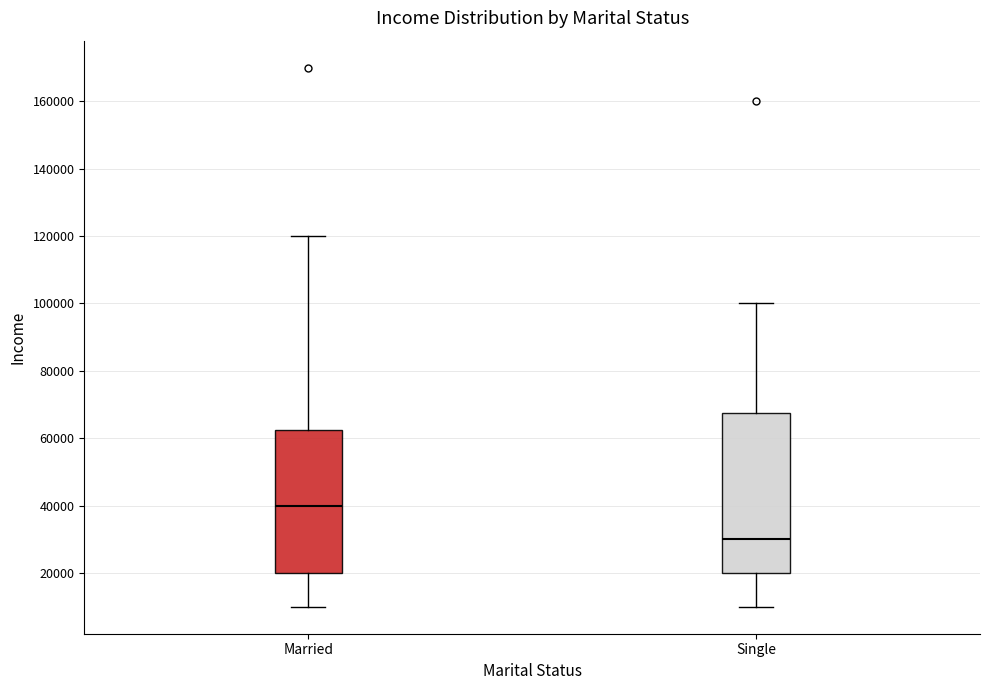

Where does the upper whisker of the box for Married end on the y-axis? The values are not printed on the chart, so give them approximately, as read against the axis.

120000